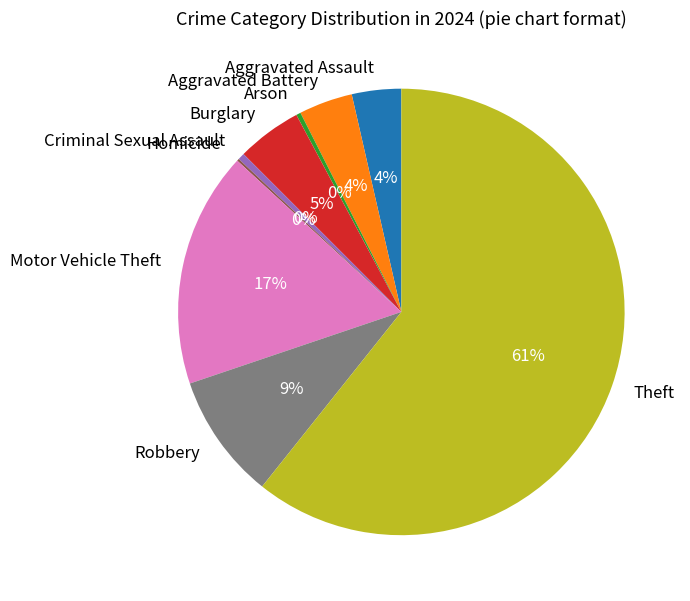

Is there any slice that represents more than half of the pie?

Yes